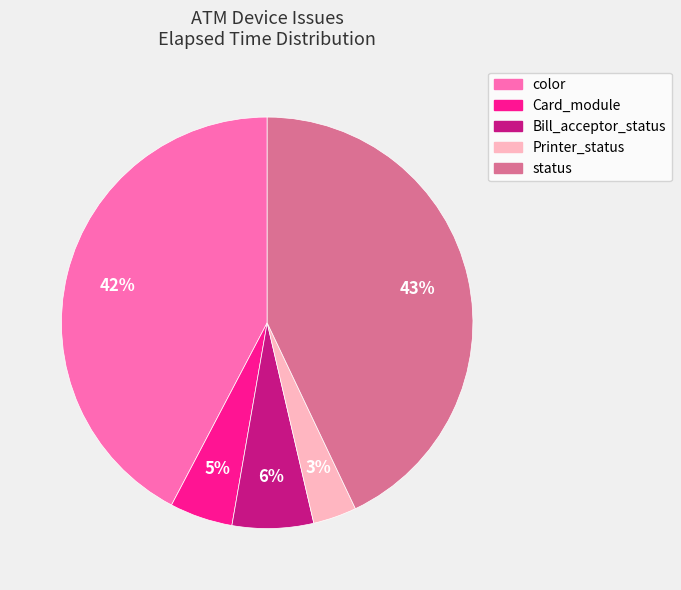

Which slice is the largest?

status